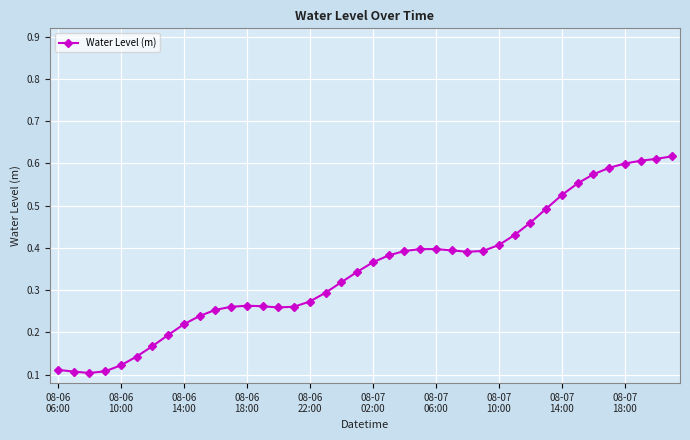

How many values are between 0 and 1?

40